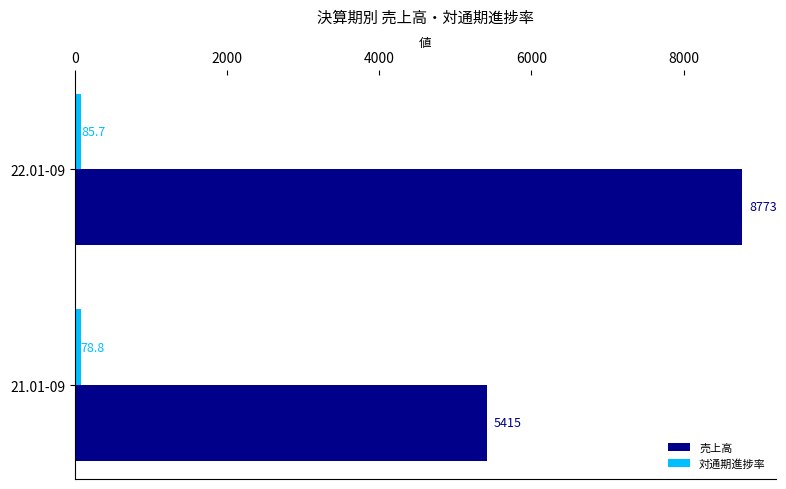

At which category is the sum across all series the highest?

22.01-09